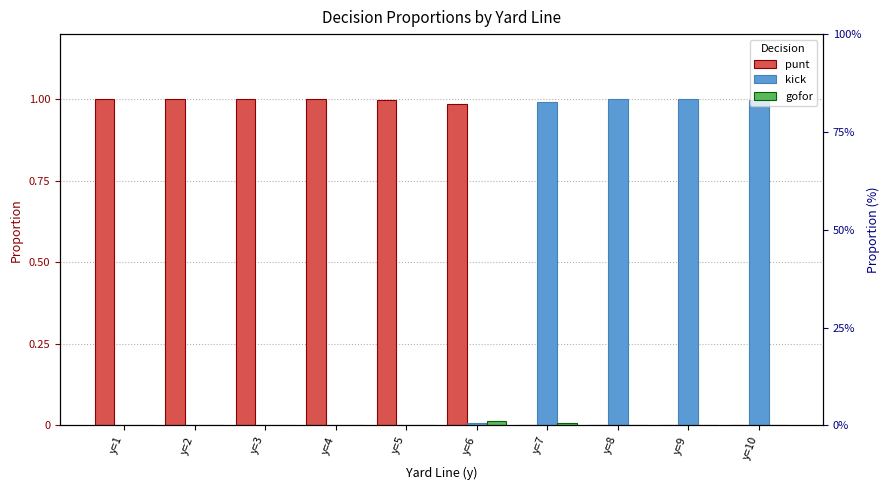

How many data points does each series have?

10